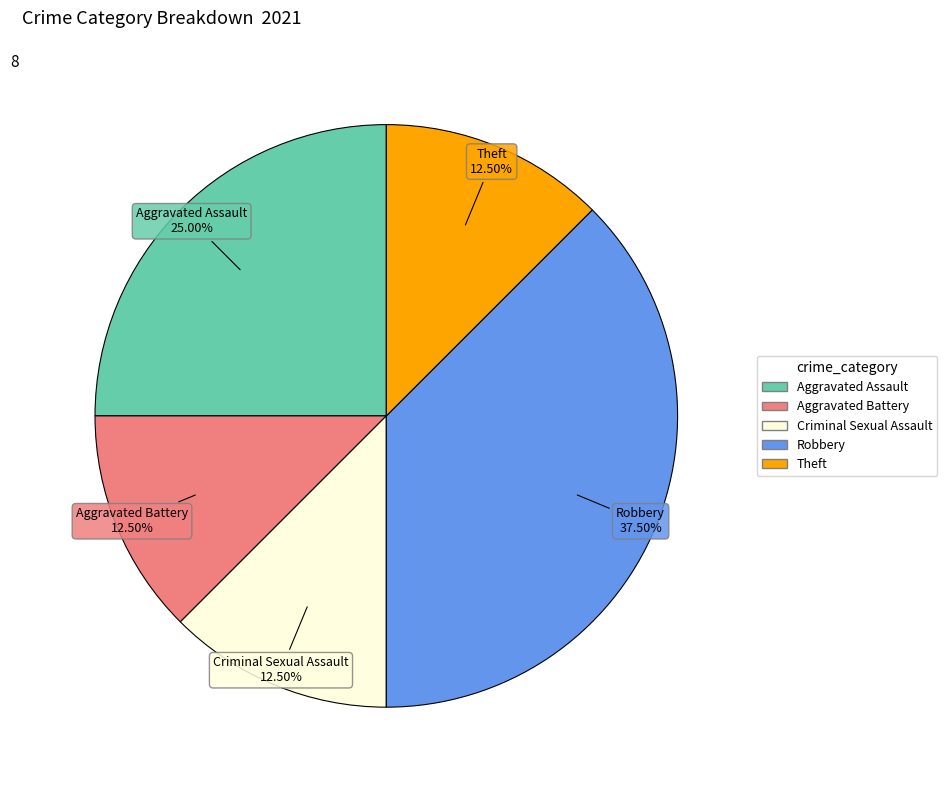

Does any single category account for the majority?

No